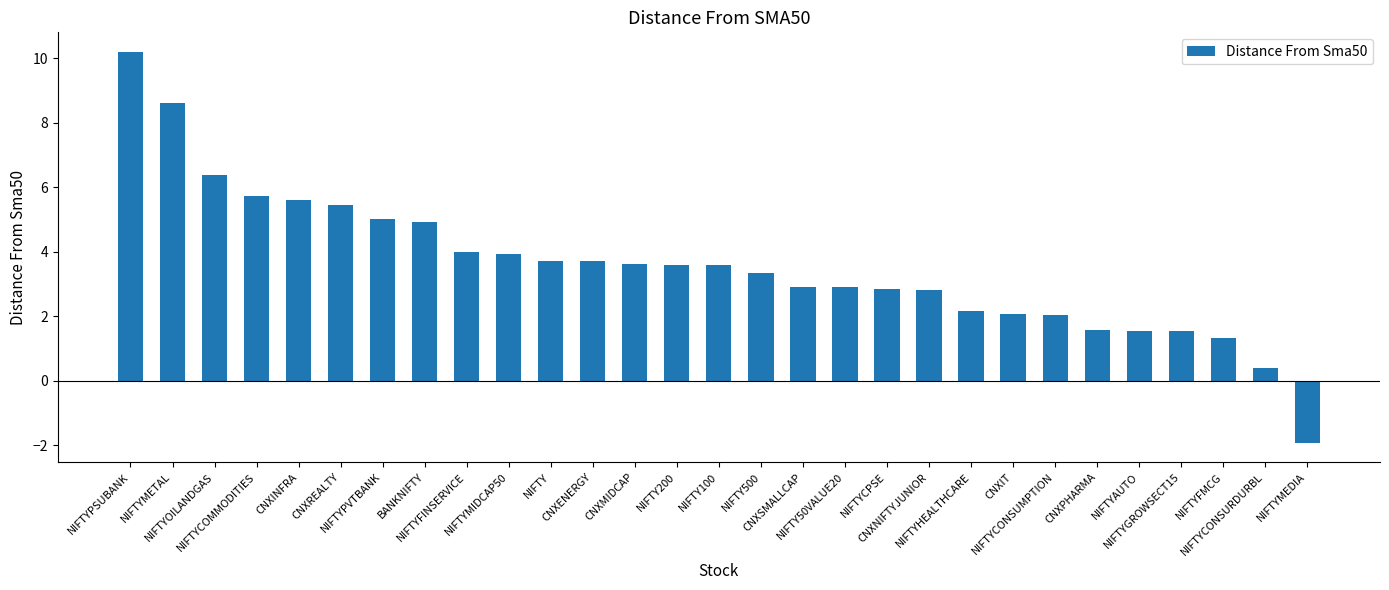

What is the sum of all values?

103.6